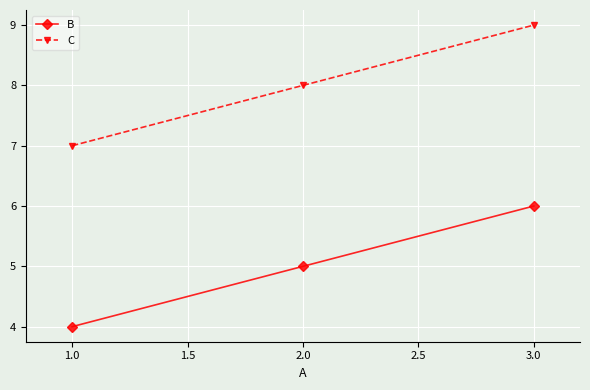

What are all the series names shown in the legend?

B, C